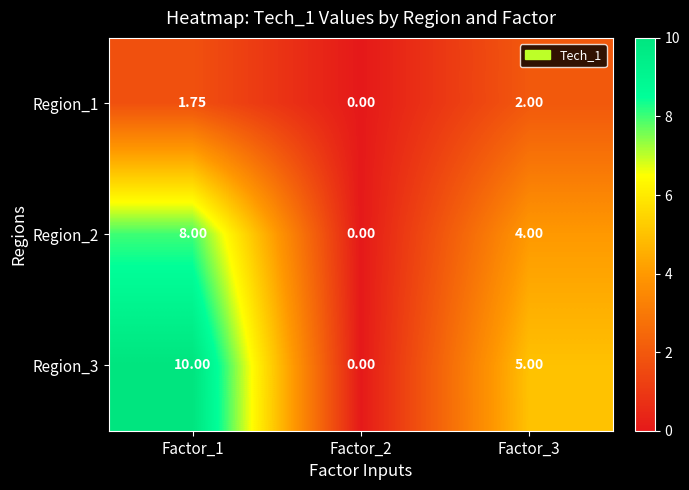

Rank the series by their maximum value, from lowest to highest.

Region_1, Region_2, Region_3